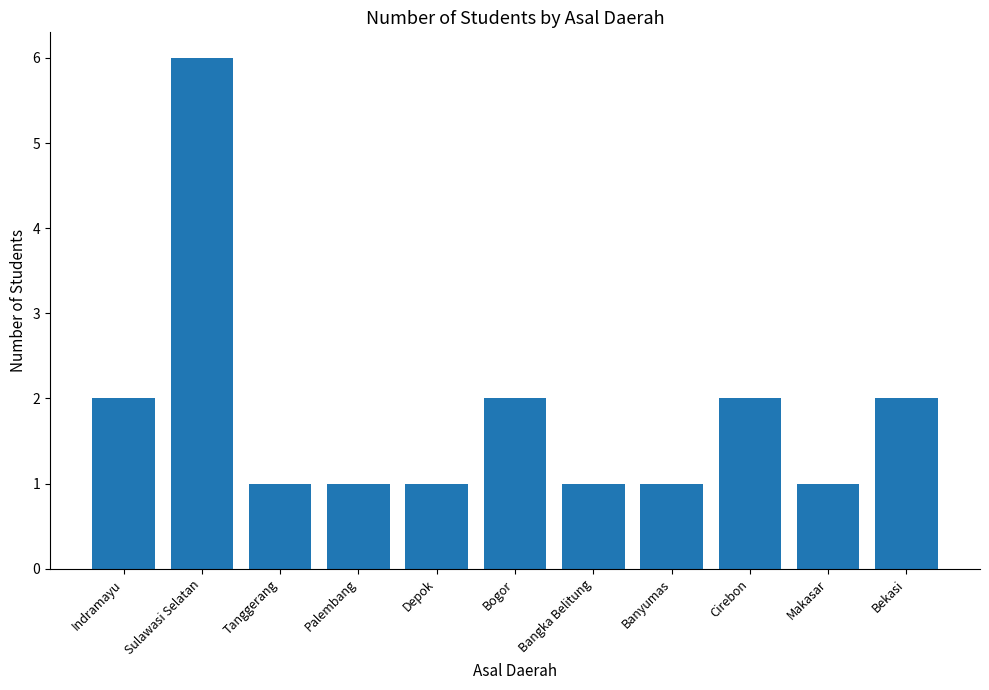

How many distinct data groups are displayed?

1